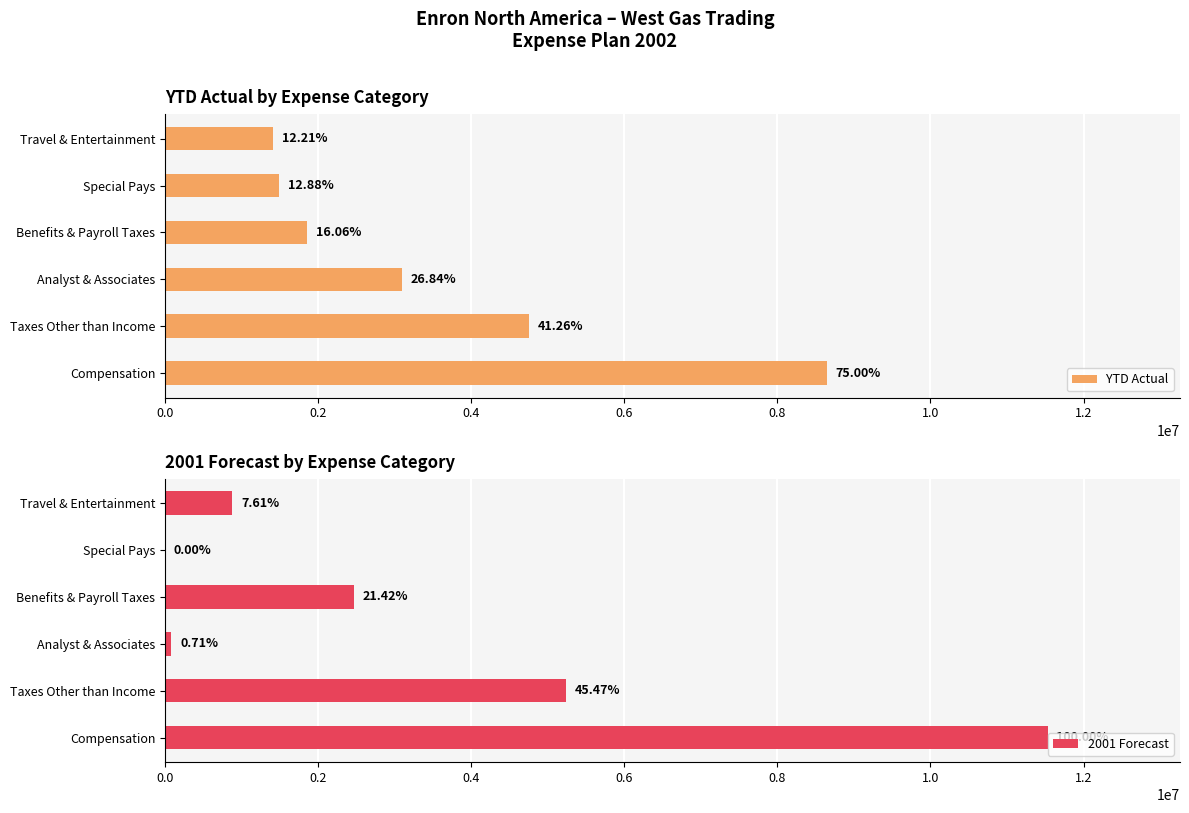

The YTD Actual series shows 3095252.8 at Analyst & Associates. True or false?

True